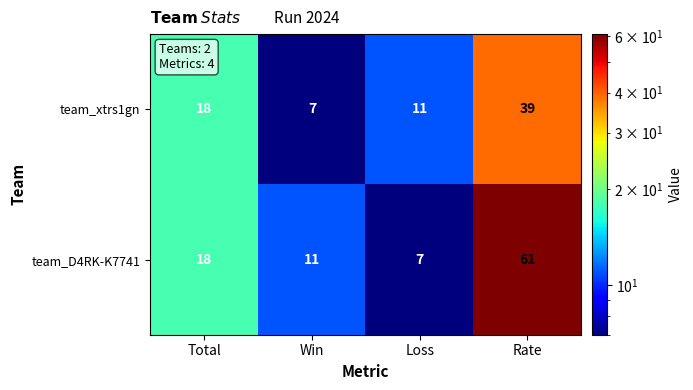

Rank the series by their average value, from highest to lowest.

team_D4RK-K7741, team_xtrs1gn